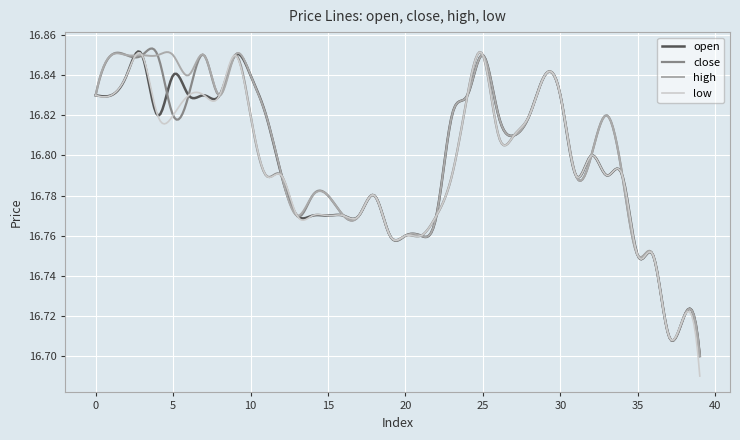

Which series has the widest spread of values?

low